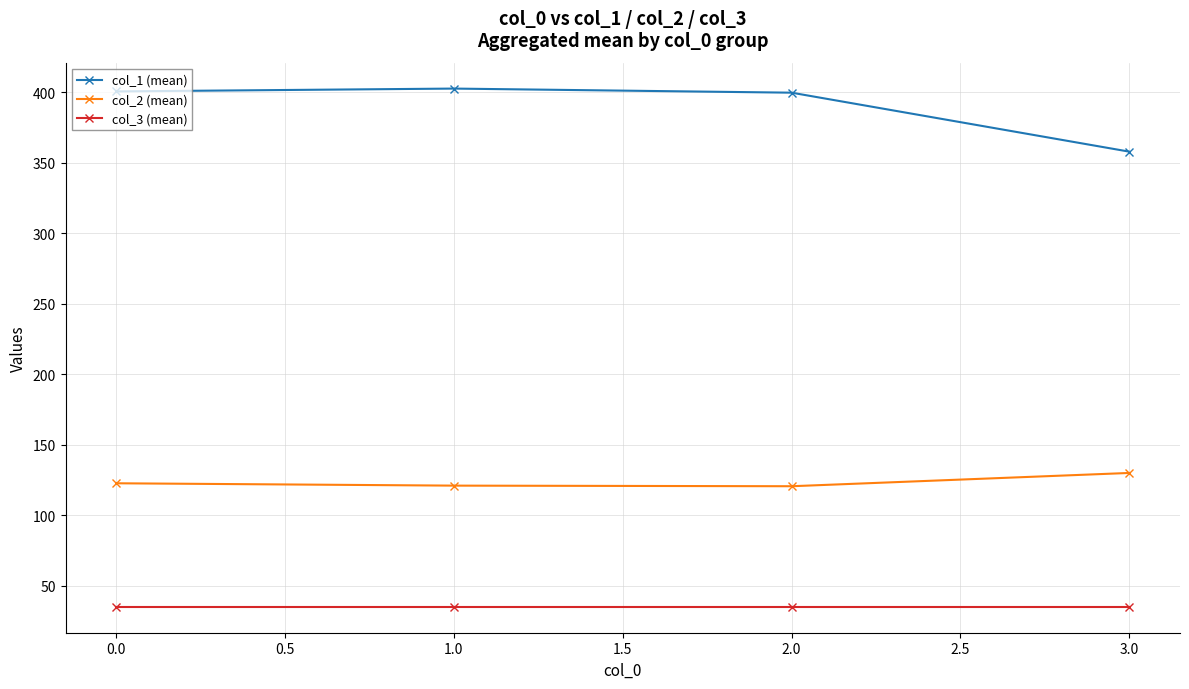

Which series has the largest total across all categories?

col_1 (mean)